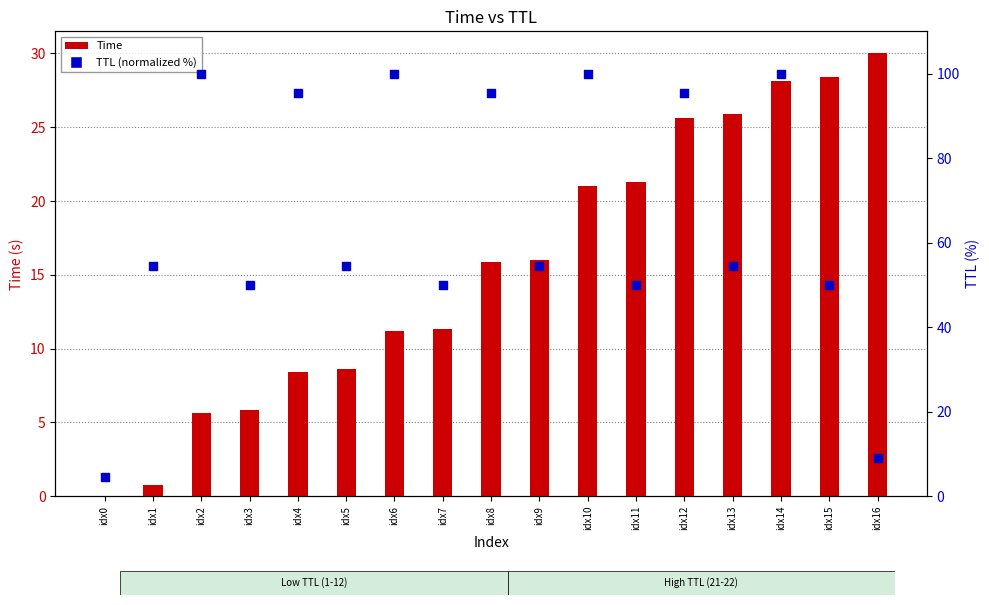

What are all the series names shown in the legend?

Time, TTL (normalized %)